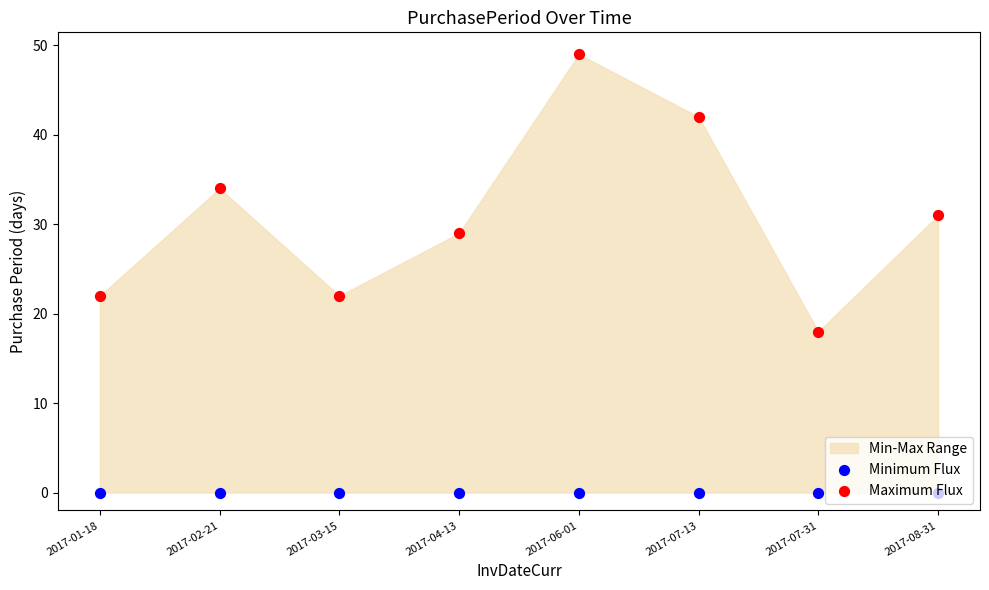

At which category is the sum across all series the highest?

2017-06-01